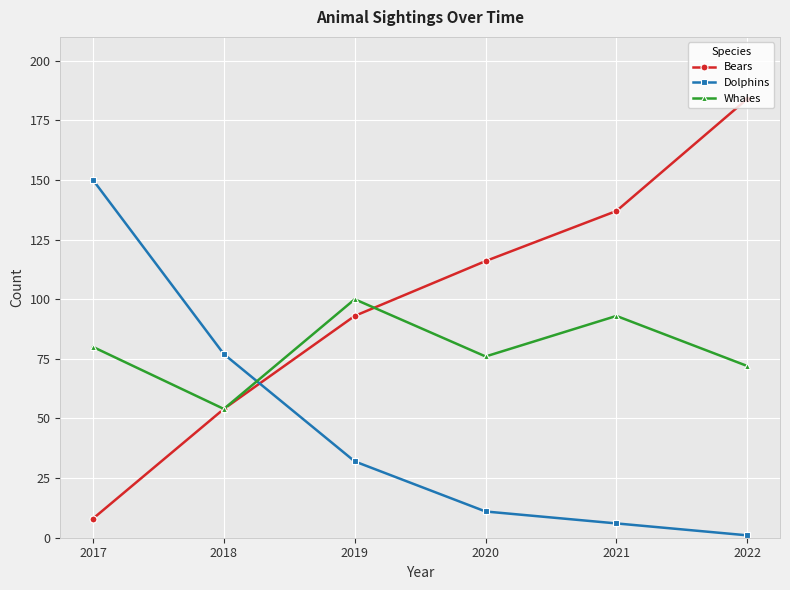

Reading right to left, transcribe all the data shown in this chart.

Bears: 184	137	116	93	54	8
Dolphins: 1	6	11	32	77	150
Whales: 72	93	76	100	54	80